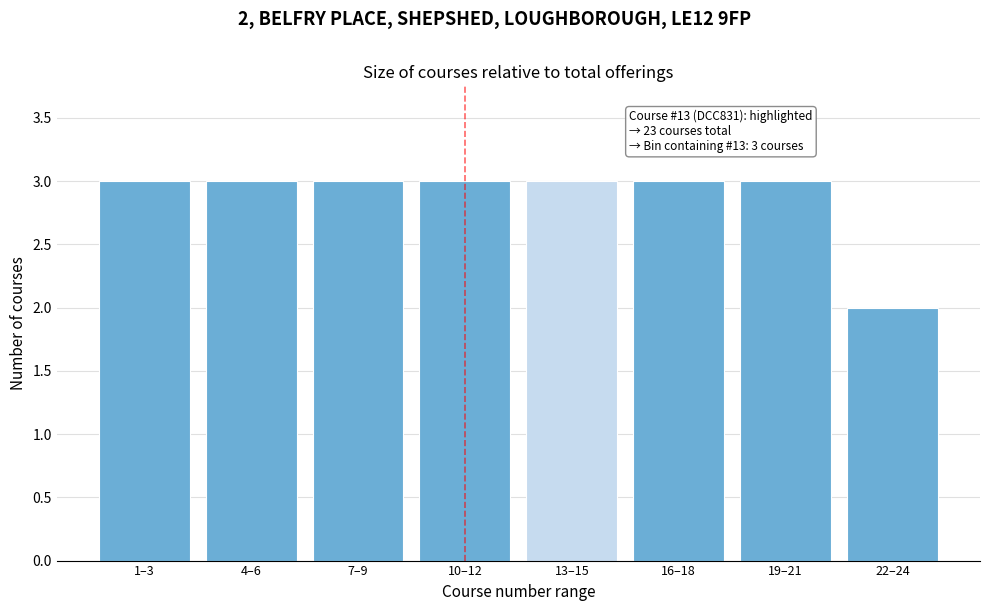

Reading left to right, extract all data points from this chart.

1–3=3	4–6=3	7–9=3	10–12=3	13–15=3	16–18=3	19–21=3	22–24=2